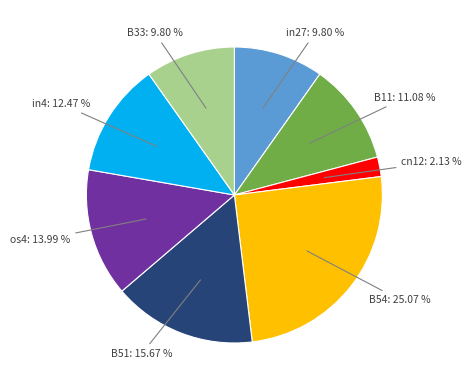

Is there a majority slice in this chart?

No